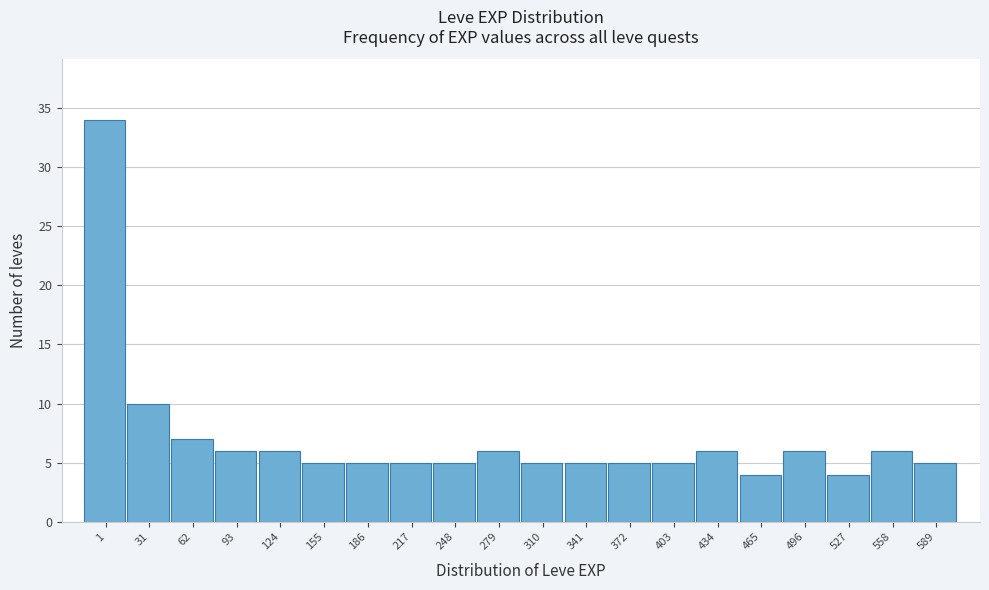

Reading left to right, what are all the values shown in this chart?

1=34	31=10	62=7	93=6	124=6	155=5	186=5	217=5	248=5	279=6	310=5	341=5	372=5	403=5	434=6	465=4	496=6	527=4	558=6	589=5